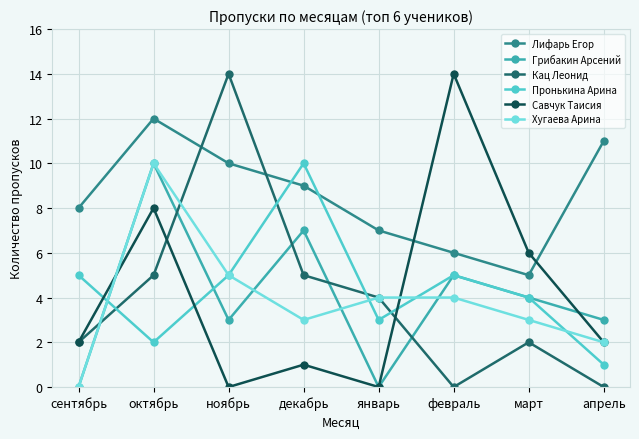

What is the label of the 6th point from the right?

ноябрь